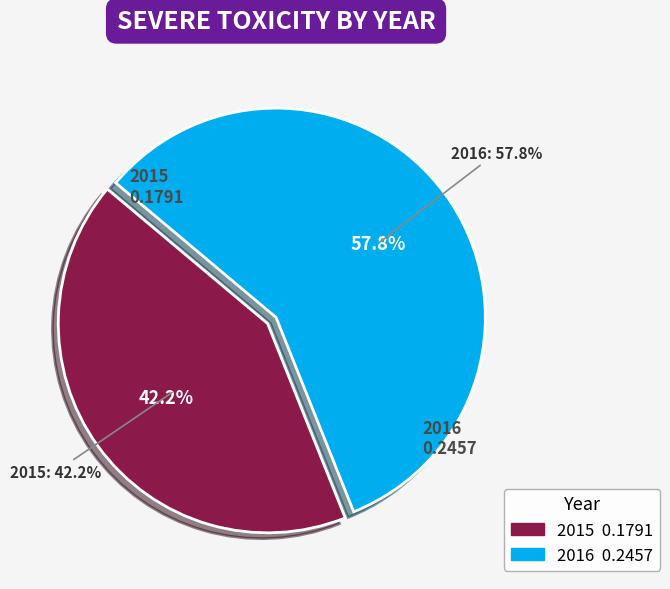

Which category accounts for the majority?

2016